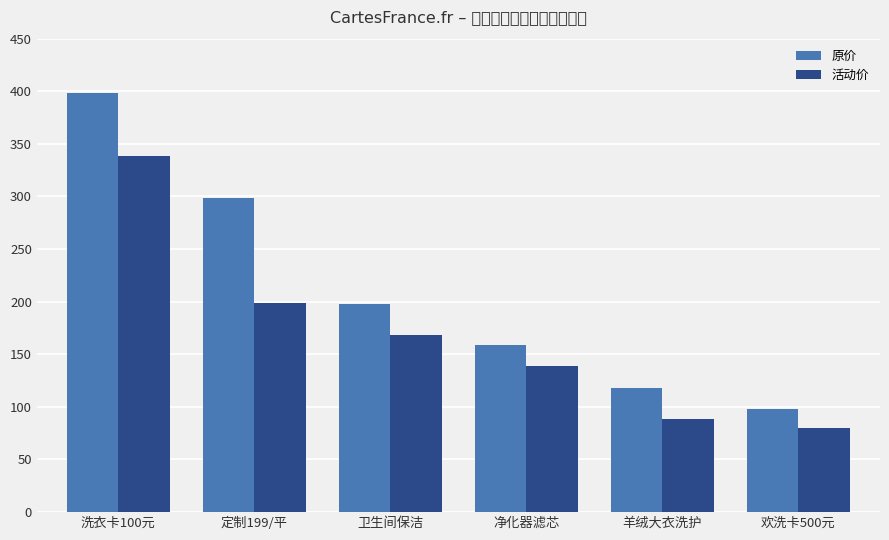

Rank the categories by 原价 value from highest to lowest.

洗衣卡100元, 定制199/平, 卫生间保洁, 净化器滤芯, 羊绒大衣洗护, 欢洗卡500元